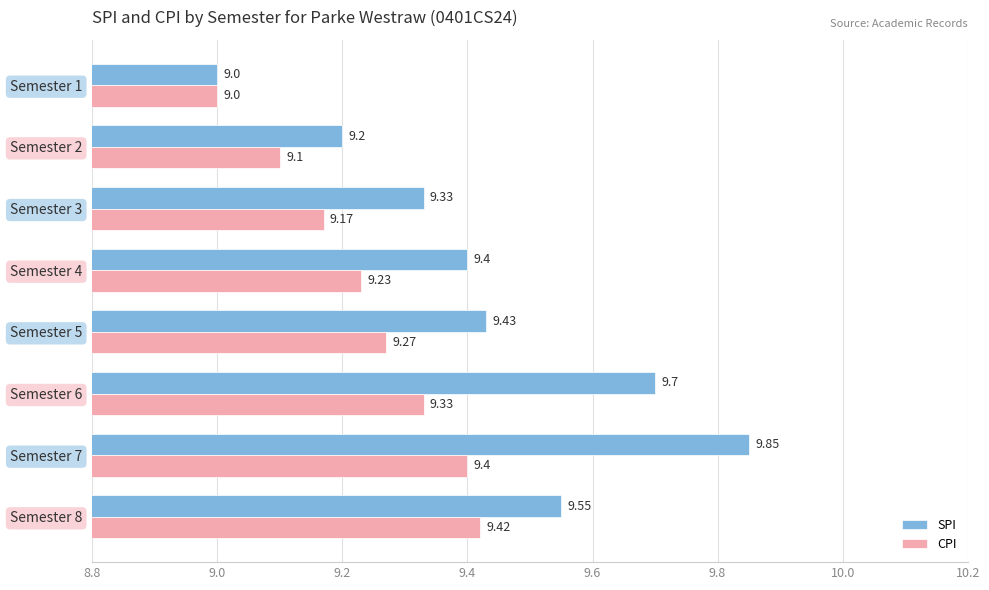

Which series has the widest spread of values?

SPI